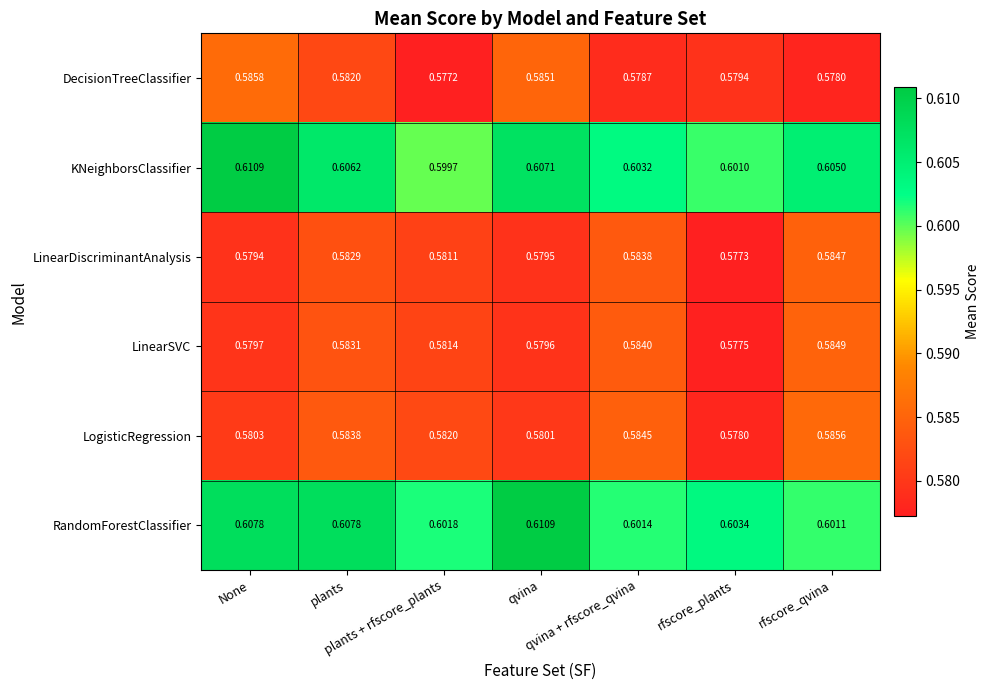

Which series has the largest total across all categories?

RandomForestClassifier